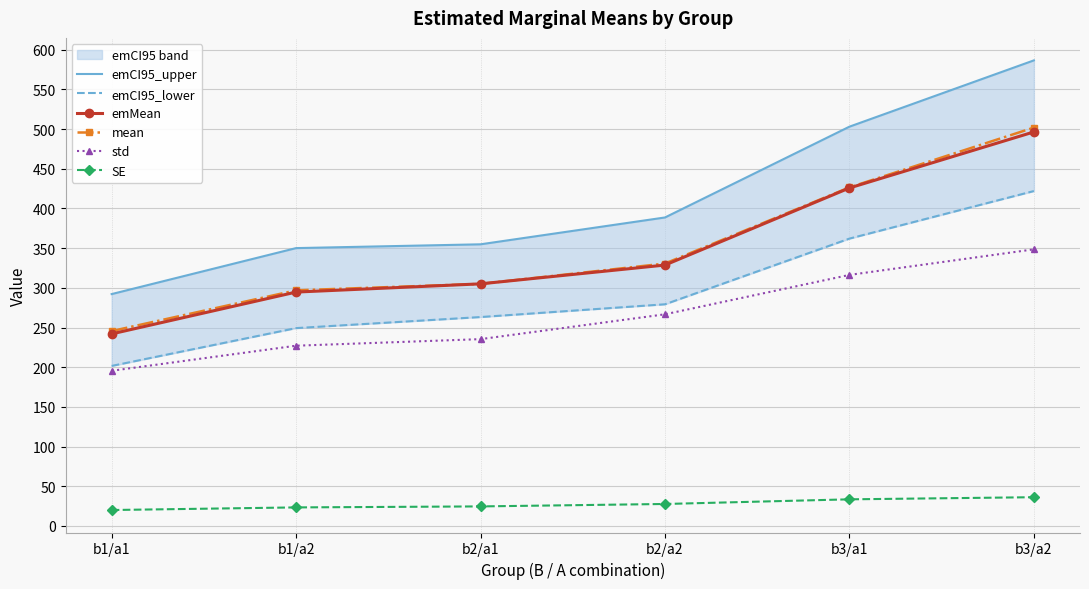

Is it true that std equals 139.6 at b2/a1?

False